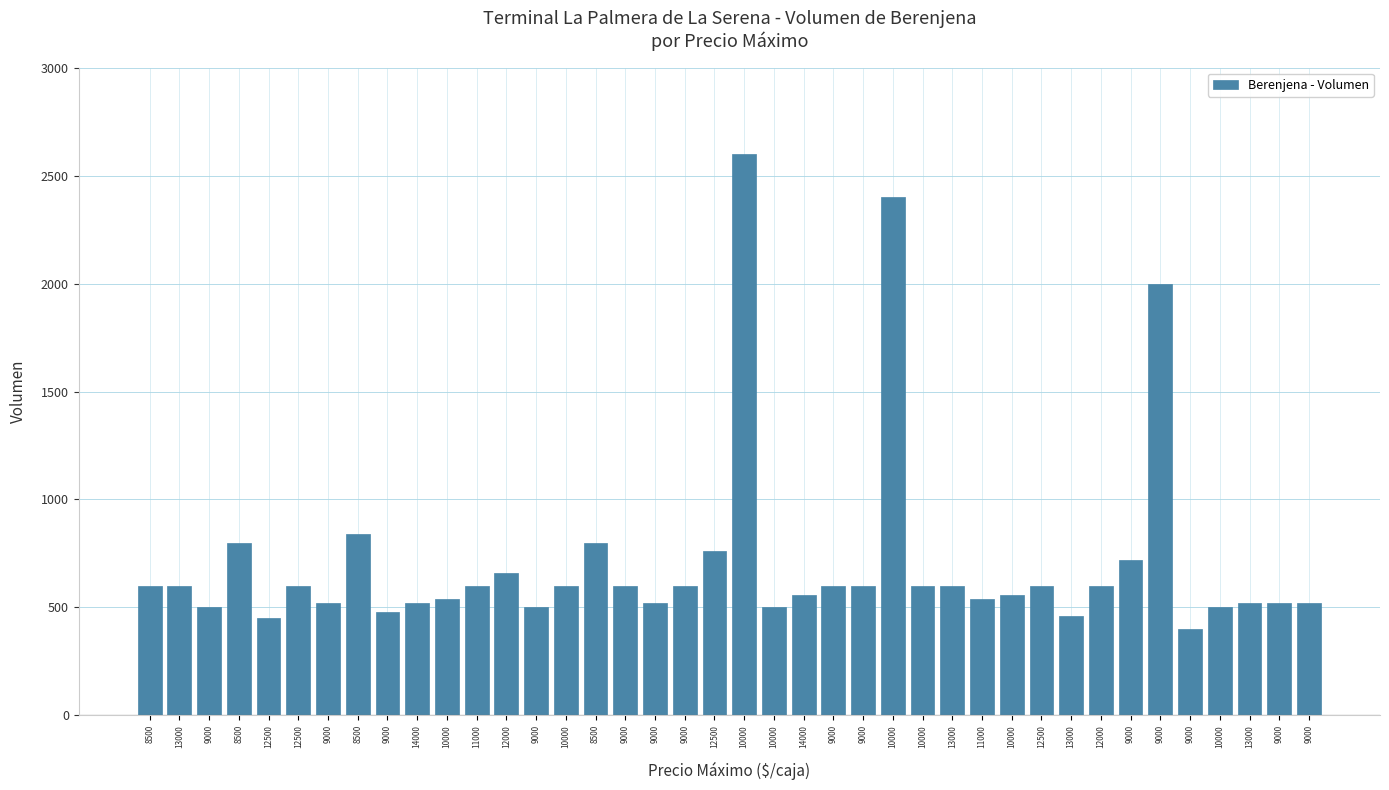

Does the chart contain stacked bars?

No